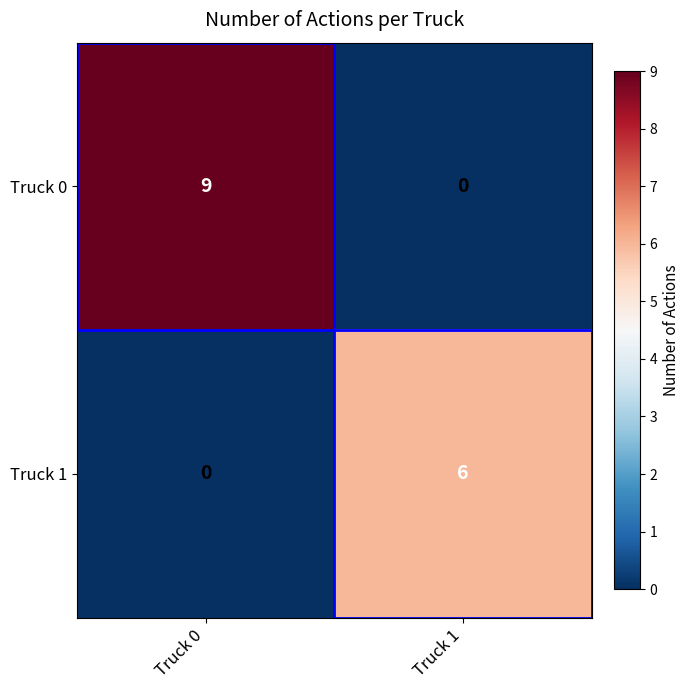

What is the total value across all series at Truck 0?

9